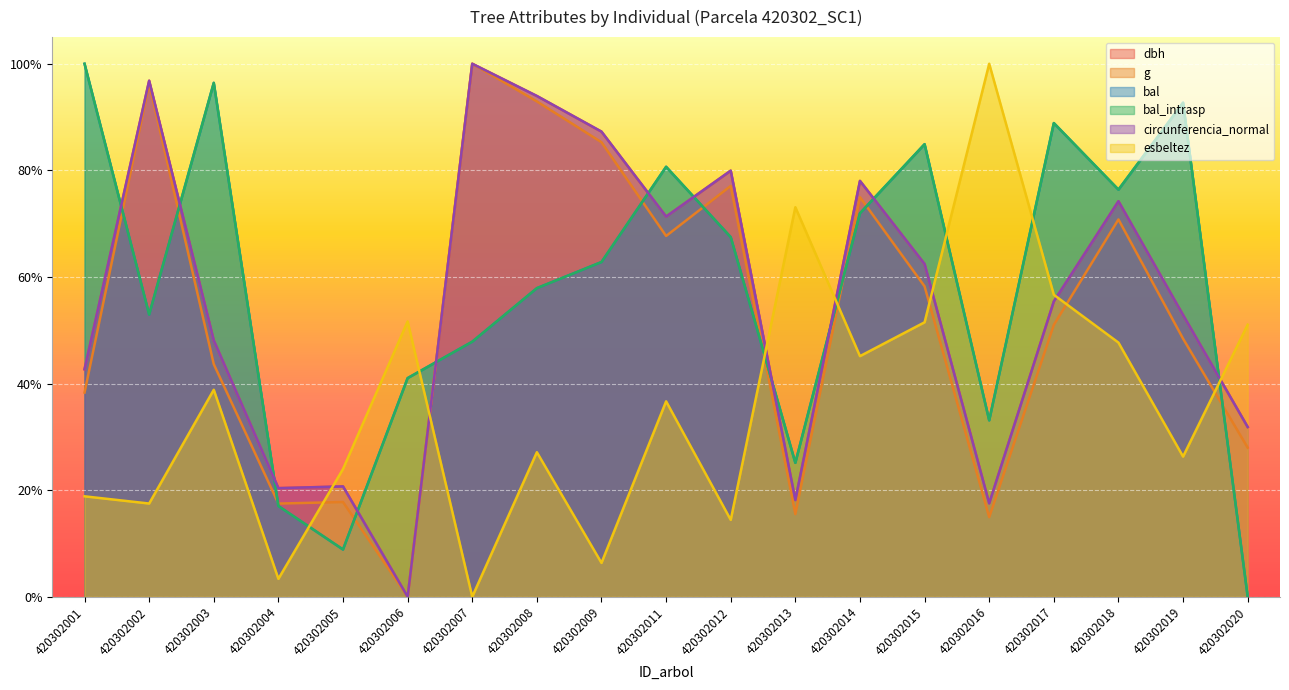

Where is the first local minimum for esbeltez?

420302002